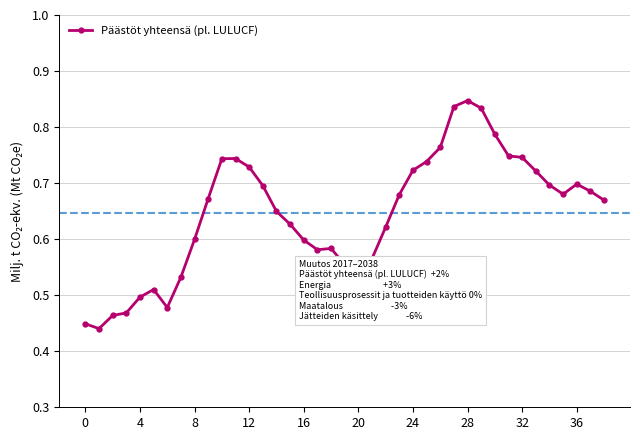

How many values are between 0 and 1?

39